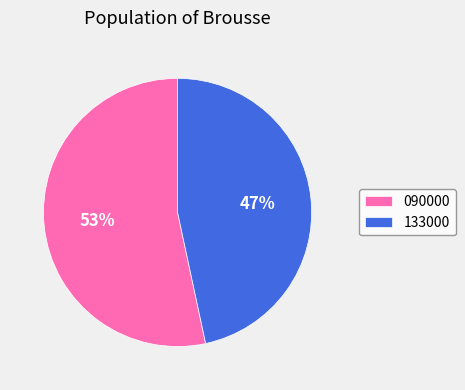

To the nearest percent, what portion does 133000 represent?

47%